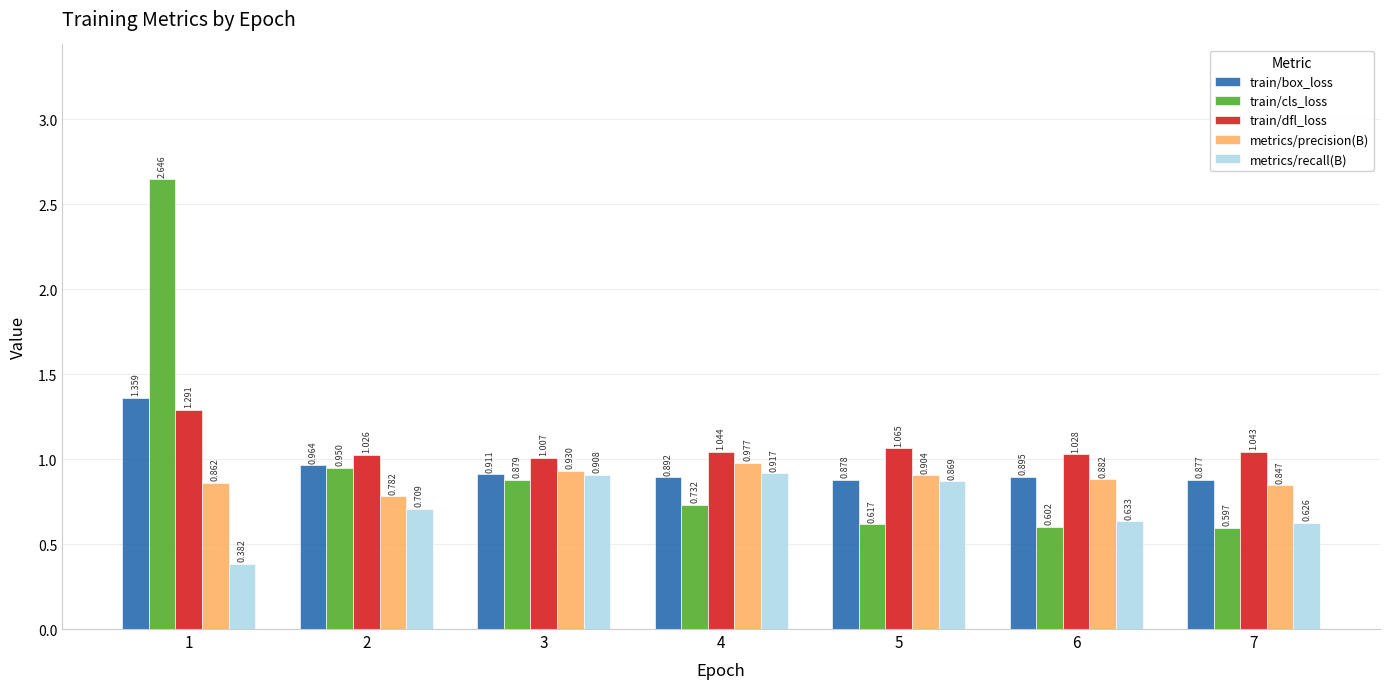

What is the difference between the metrics/recall(B) values at 7 and 2?

0.1